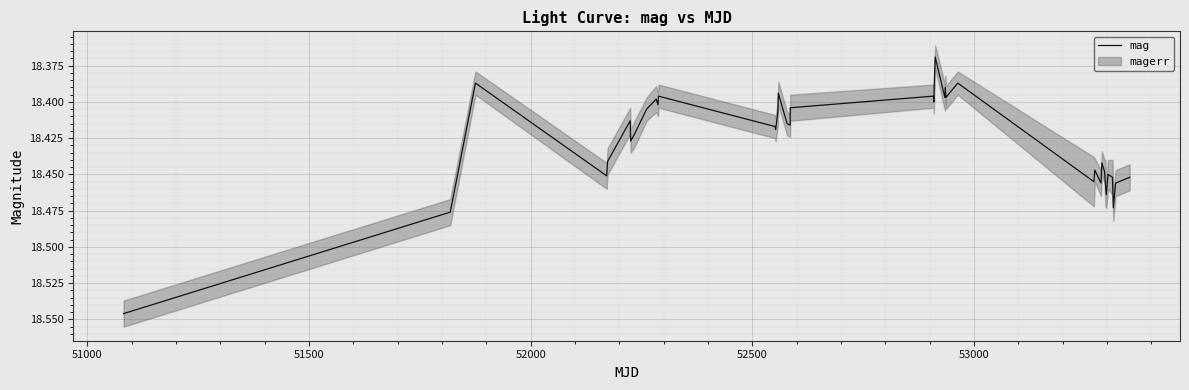

What is the greatest value displayed?

18.5